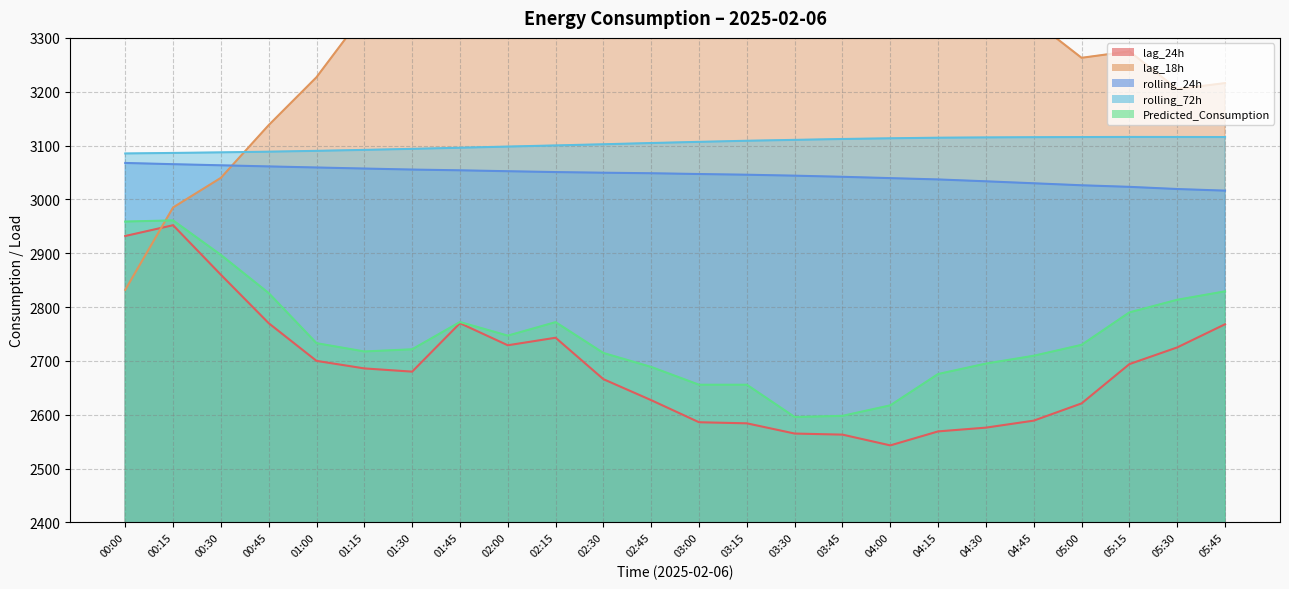

Between which two adjacent categories do rolling_72h and lag_18h first intersect?

00:30 and 00:45